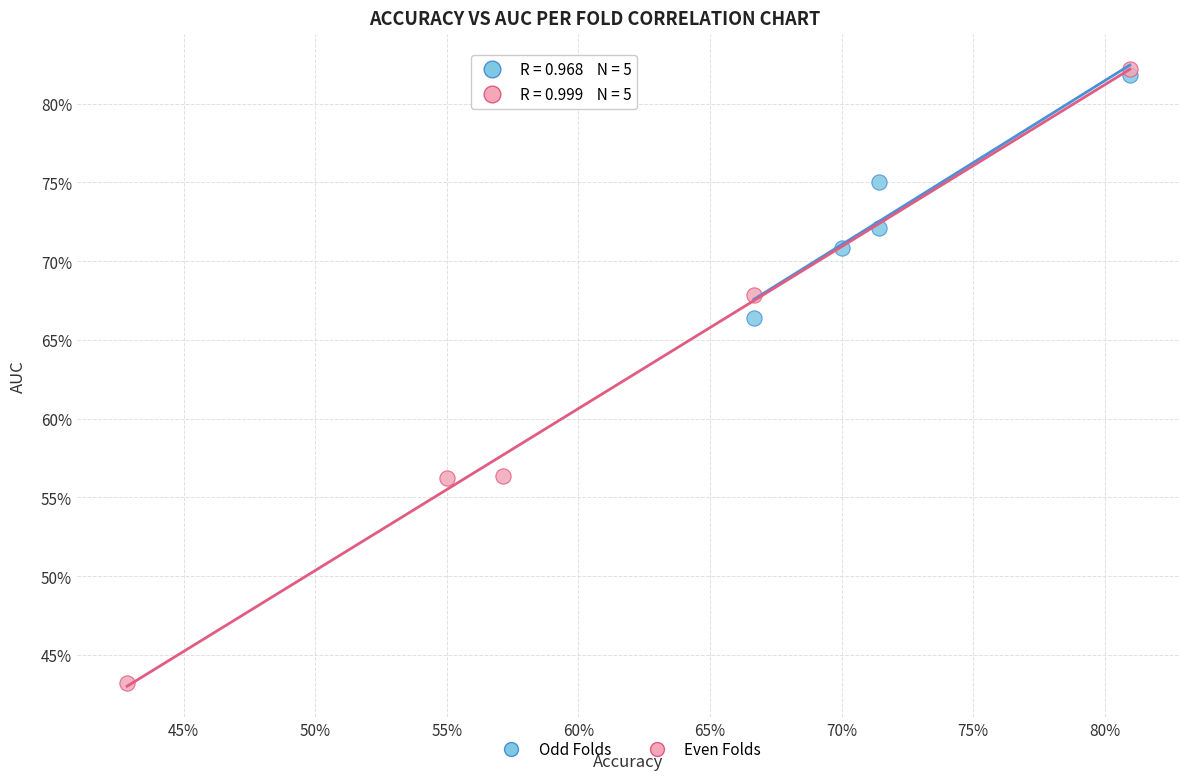

Which series reaches the maximum Y coordinate?

Even Folds